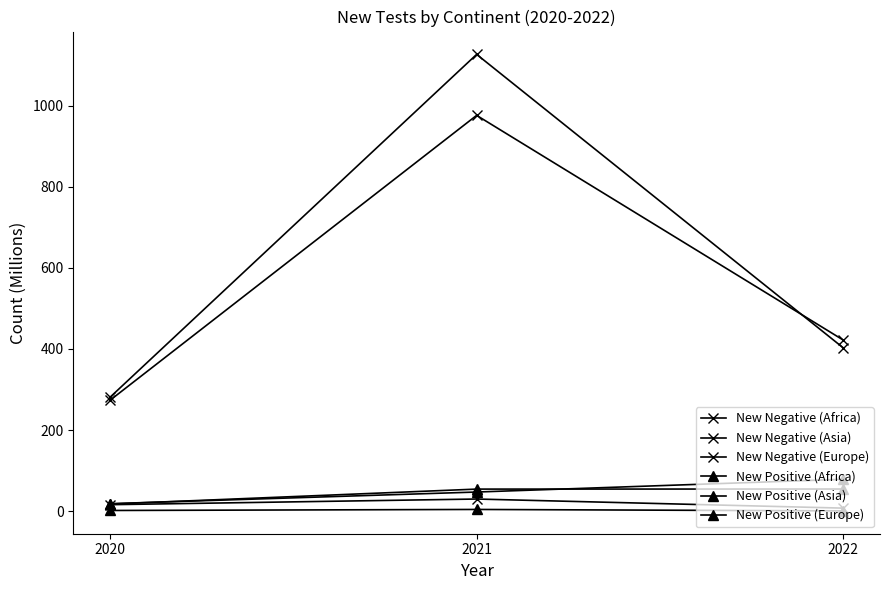

Which category has the highest value in the New Positive (Europe) series?

2022